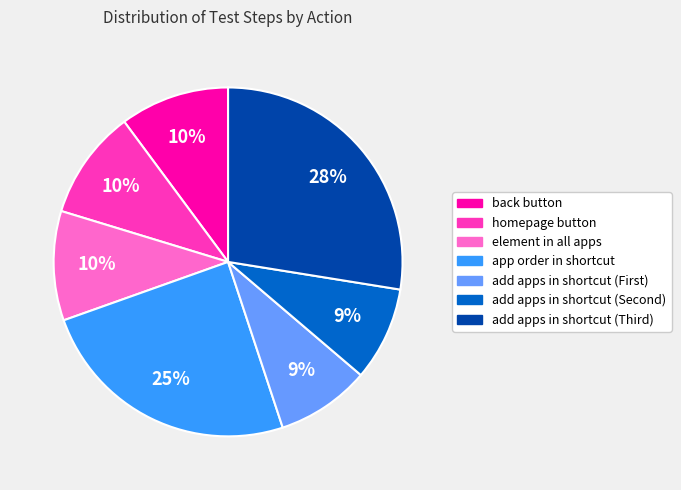

Does back button represent more than half of the total?

No